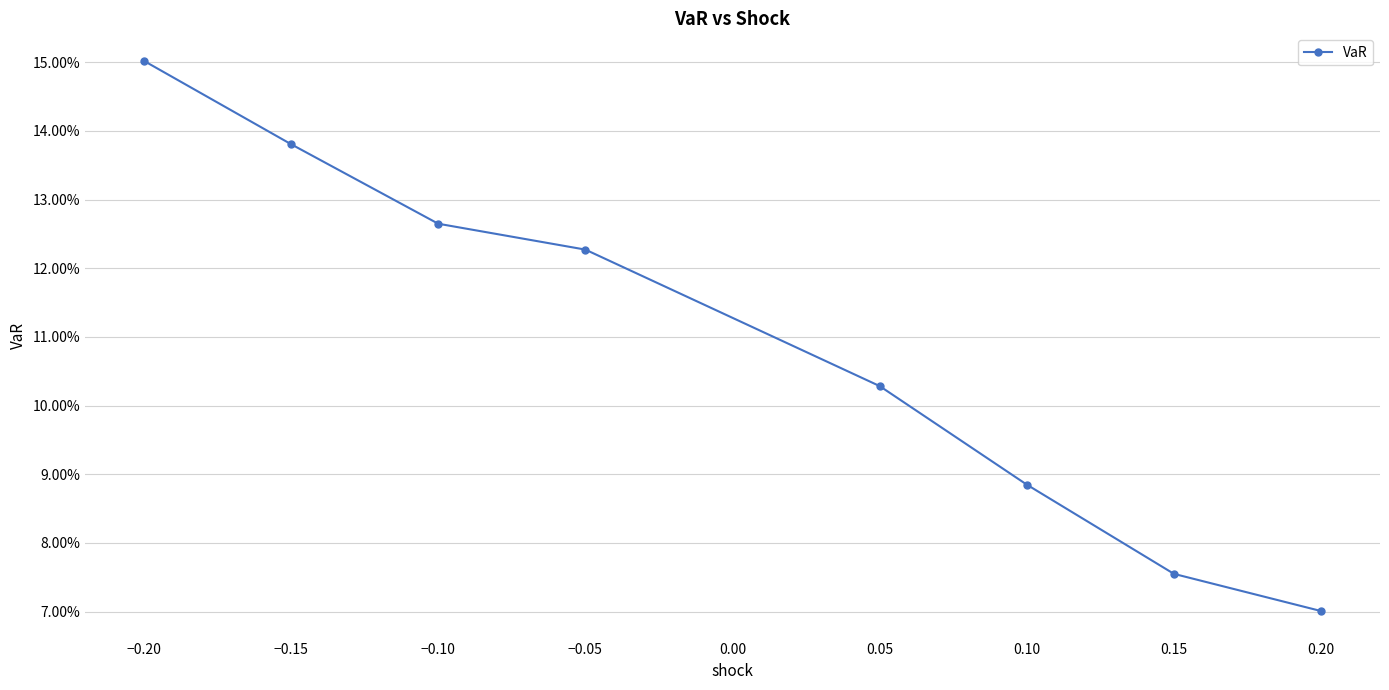

Reading left to right, what are all the values shown in this chart?

0.2	0.1	0.1	0.1	0.1	0.1	0.1	0.1